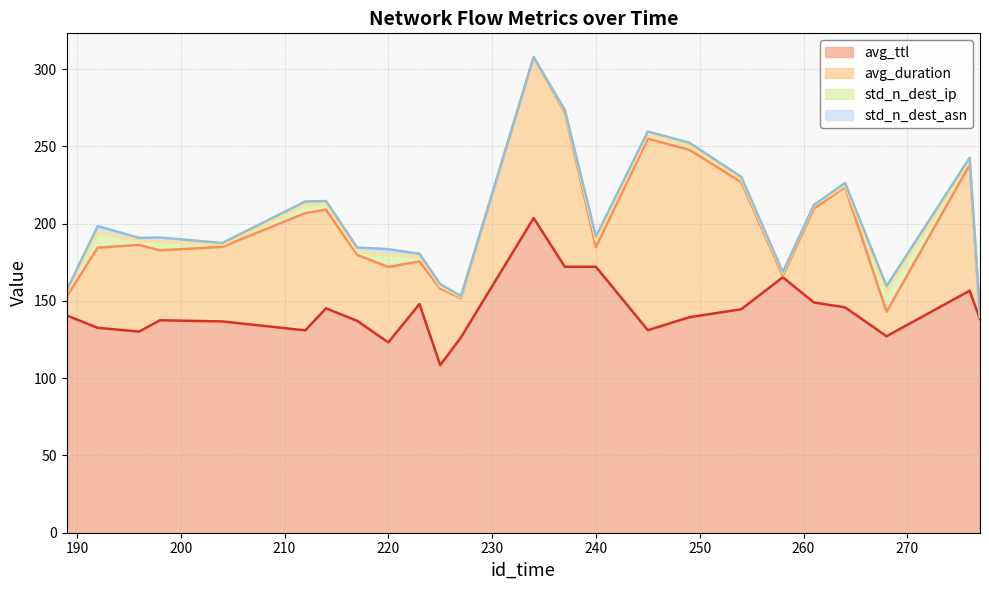

How many values in the std_n_dest_asn series exceed 1?

19